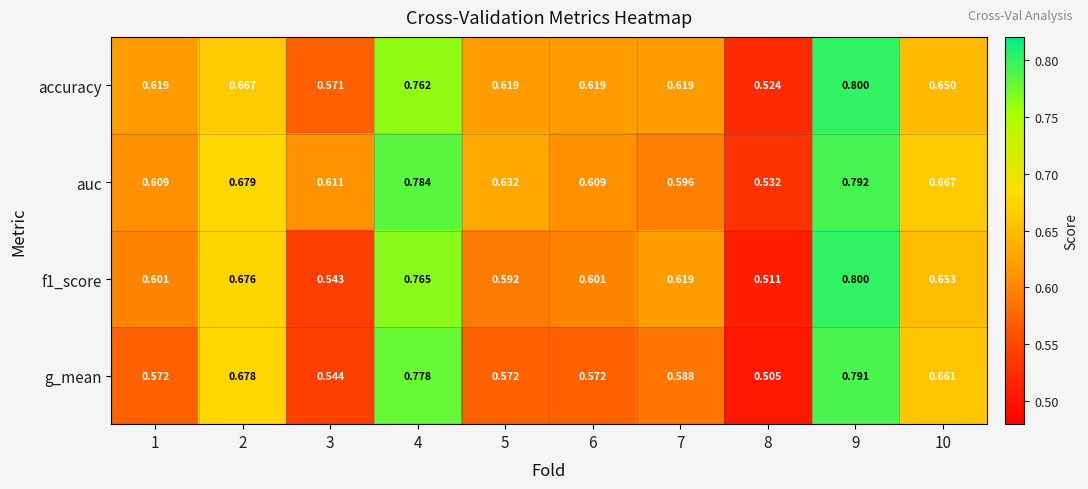

Is the value of accuracy at 5 greater than the value of auc at 6?

Yes